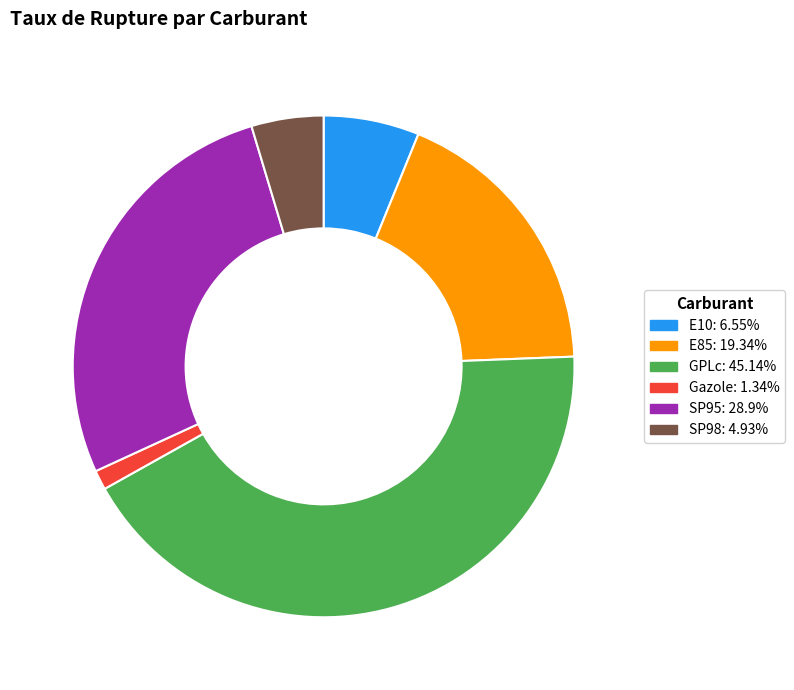

How many segments does this pie chart have?

6